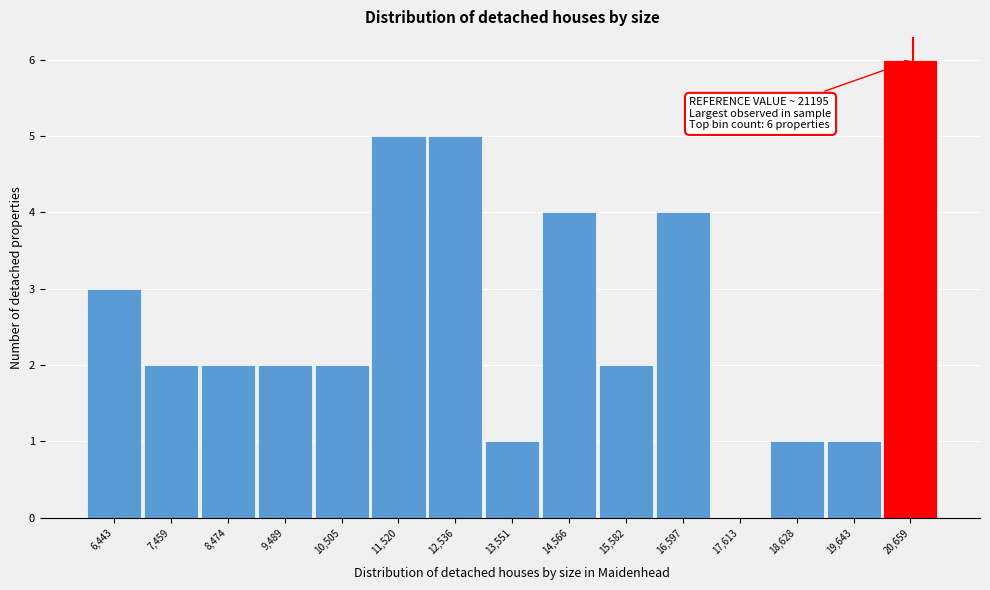

Reading left to right, transcribe all the data shown in this chart.

6,443=3	7,459=2	8,474=2	9,489=2	10,505=2	11,520=5	12,536=5	13,551=1	14,566=4	15,582=2	16,597=4	17,613=0	18,628=1	19,643=1	20,659=6